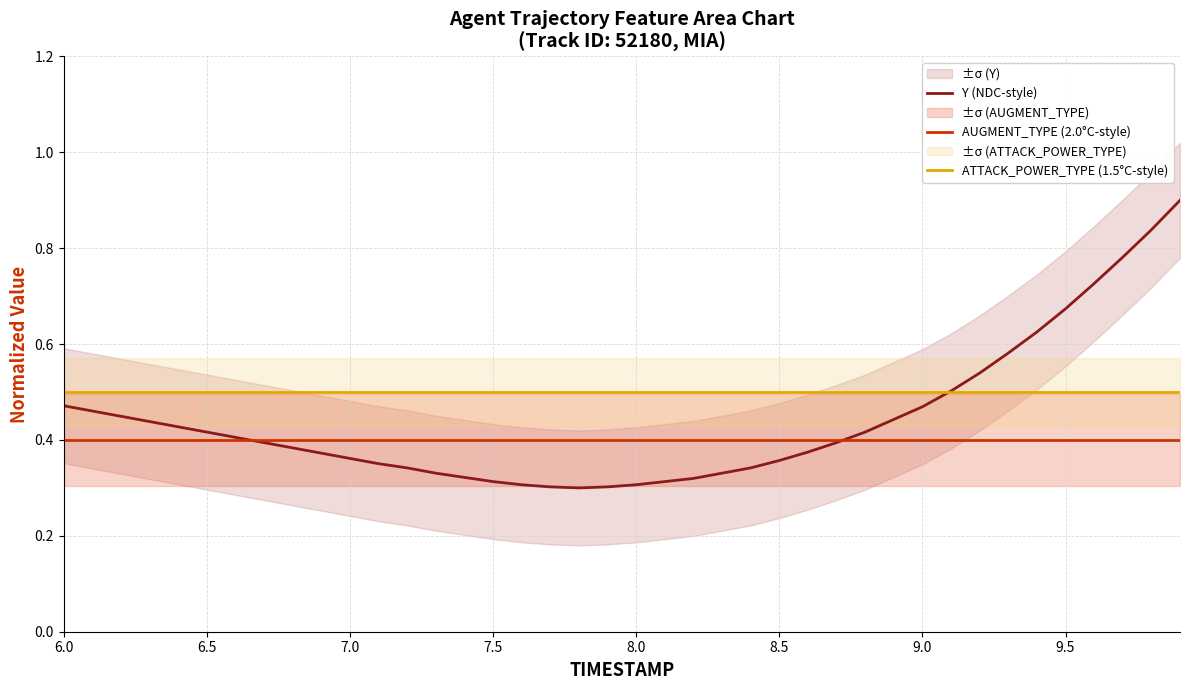

True or false: ATTACK_POWER_TYPE (1.5°C-style) and AUGMENT_TYPE (2.0°C-style) cross at least once.

False